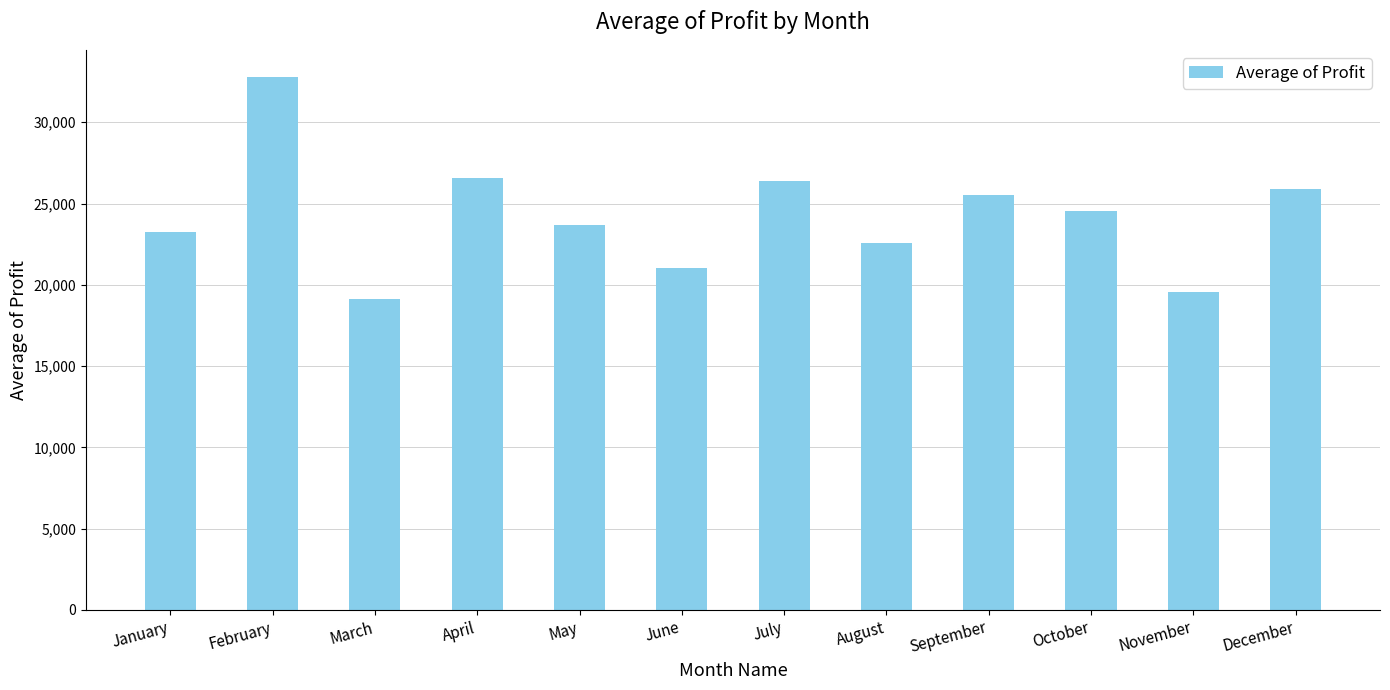

At which label does the data first exceed 24569?

February